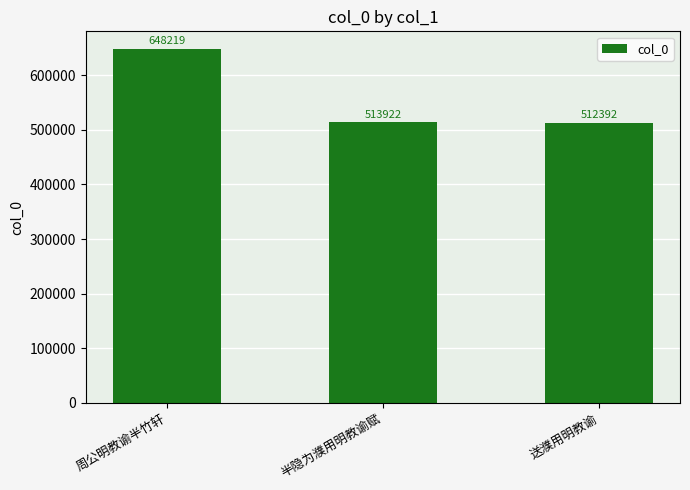

What is the value of the 1st bar from the left?

648219